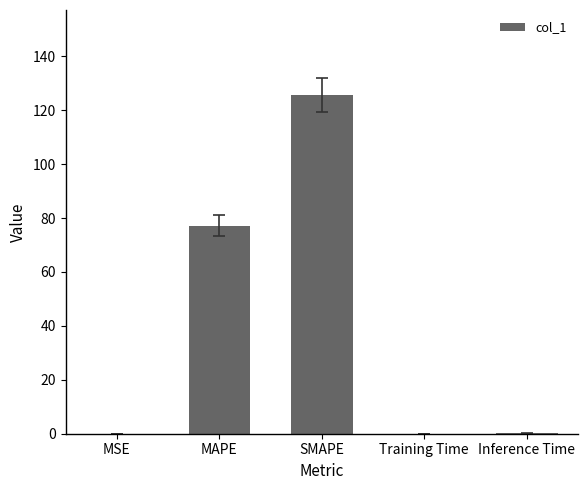

Between MAPE and MSE, which is larger?

MAPE